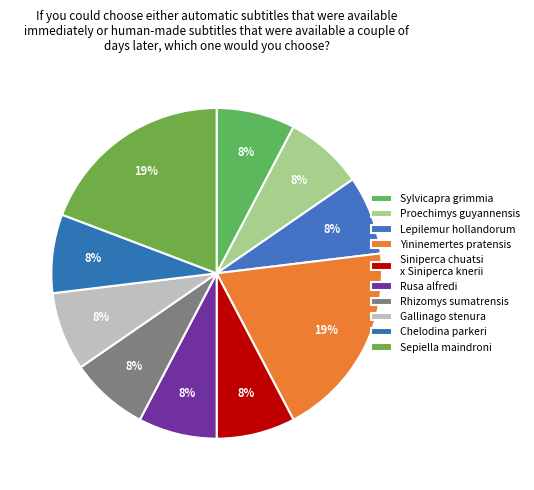

Rank the categories by value from highest to lowest.

Yininemertes pratensis, Sepiella maindroni, Sylvicapra grimmia, Proechimys guyannensis, Lepilemur hollandorum, Siniperca chuatsi x Siniperca knerii, Rusa alfredi, Rhizomys sumatrensis, Gallinago stenura, Chelodina parkeri